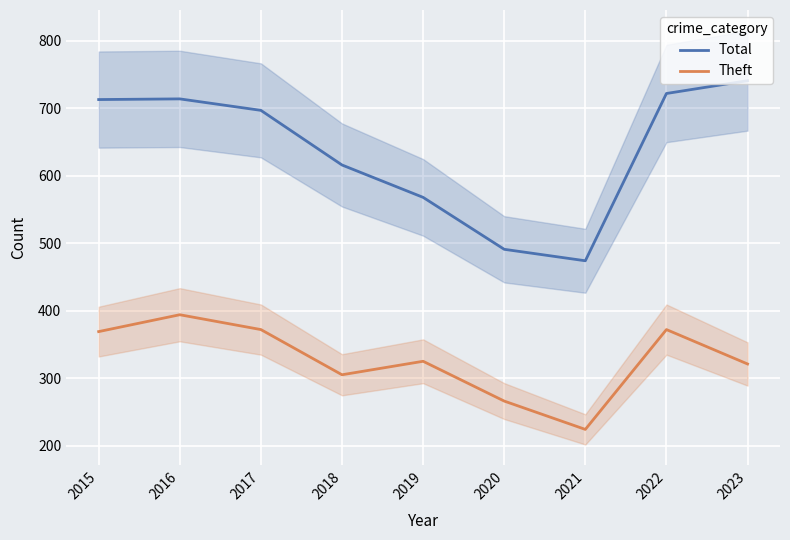

What are all the series names shown in the legend?

Total, Theft